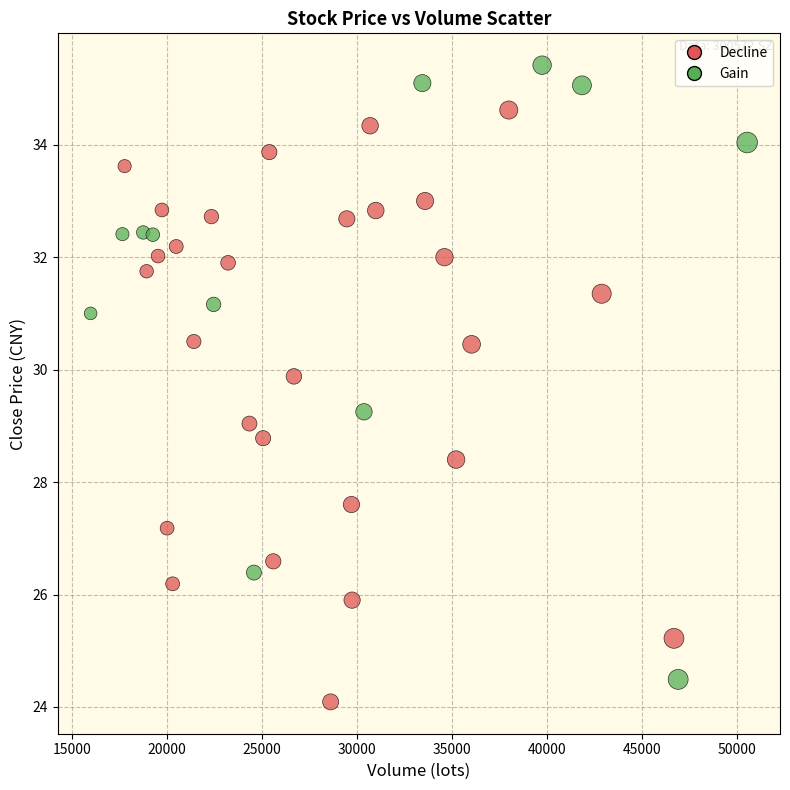

What is the range of X values (max minus min)?

34561.5